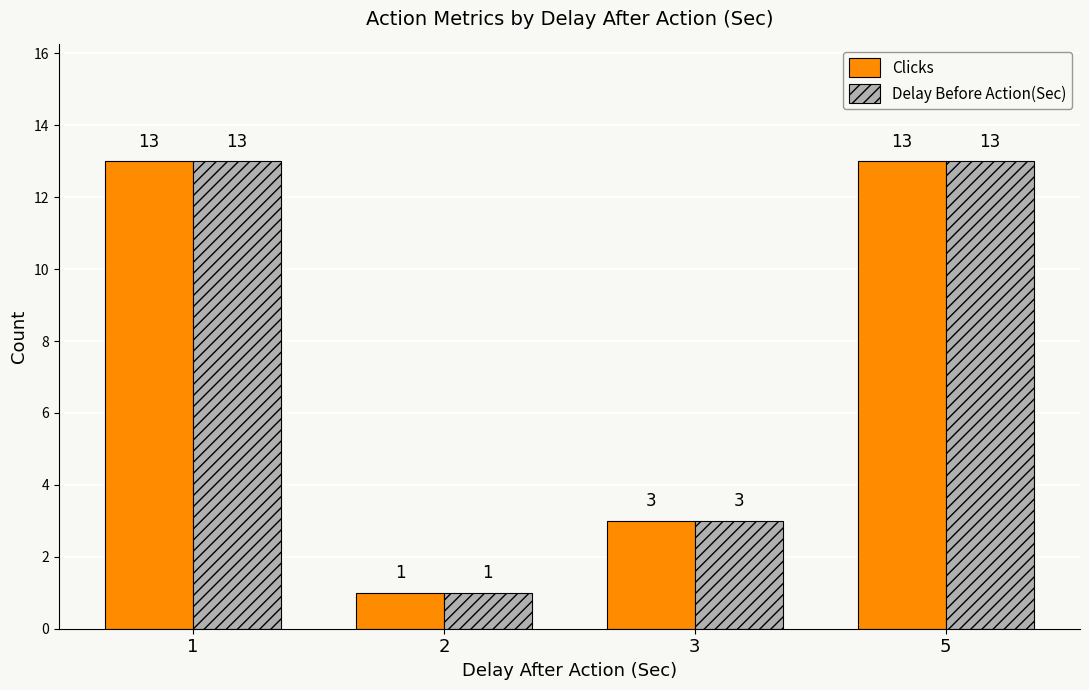

Reading left to right, list all the values displayed in this chart.

Clicks: 13	1	3	13
Delay Before Action(Sec): 13	1	3	13